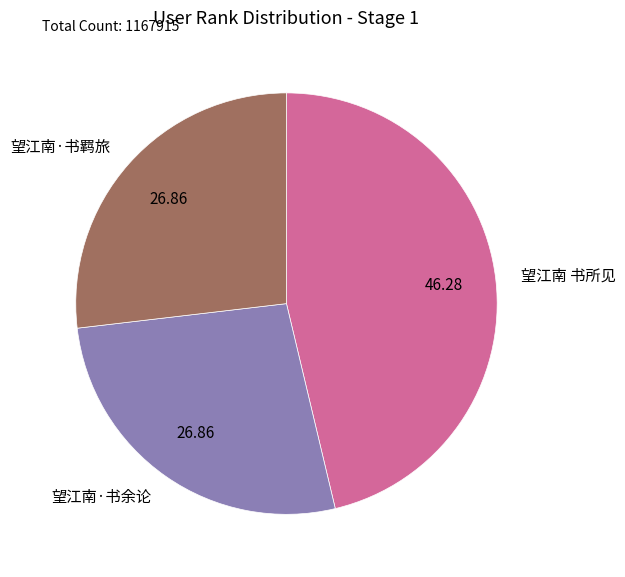

Does any single category account for the majority?

No